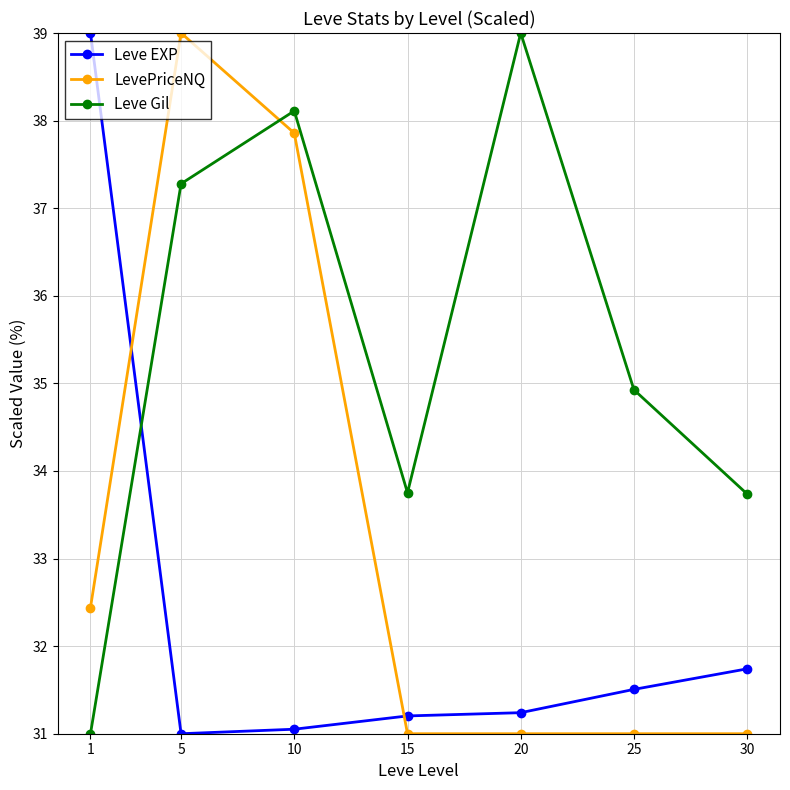

True or false: LevePriceNQ and Leve Gil intersect in this chart.

True